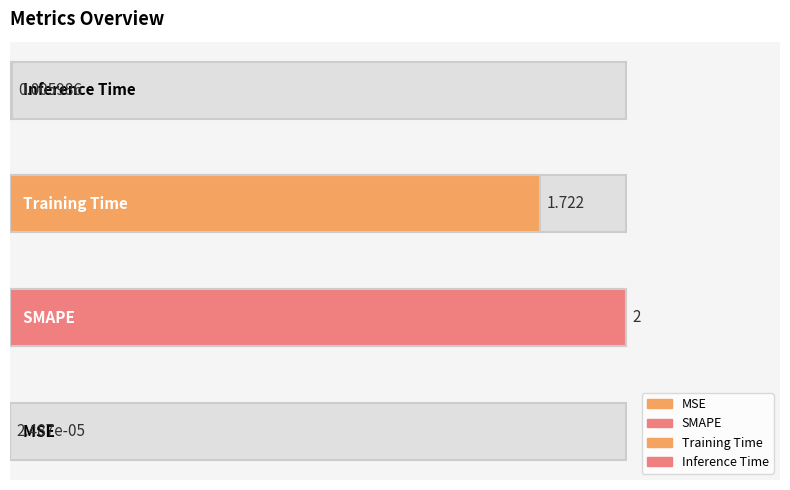

List the labels in order of value, largest first.

SMAPE, Training Time, Inference Time, MSE